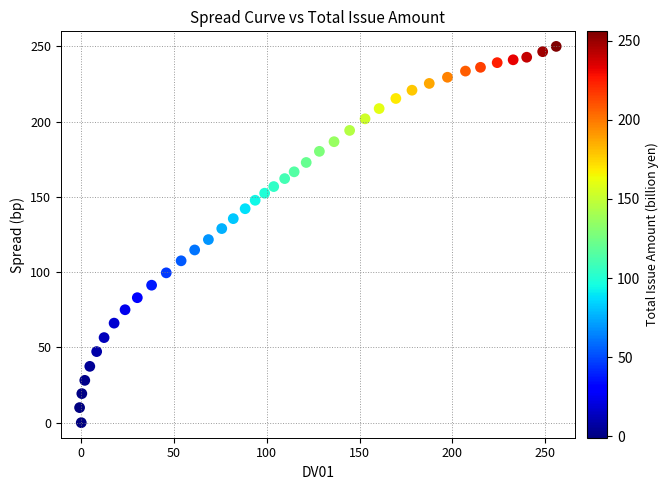

What is the range of Y values (max minus min)?

249.9